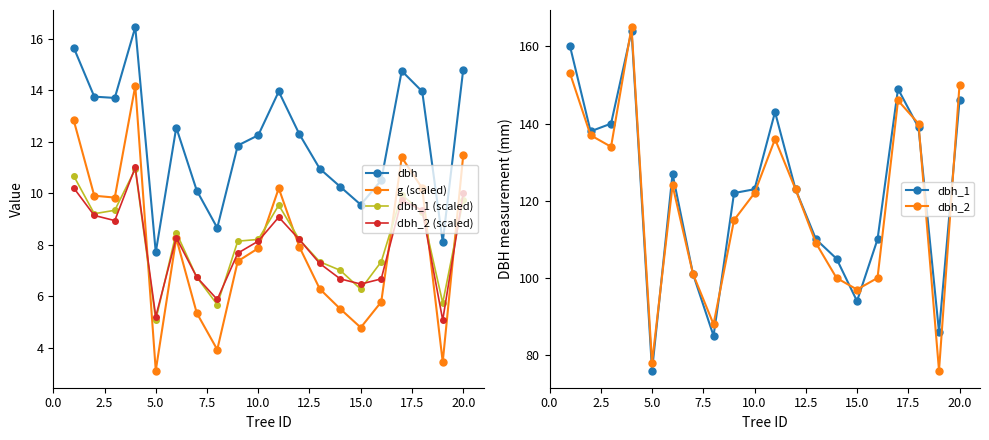

What is the difference between the maximum and second lowest values in the dbh_1 (scaled) series?

5.3